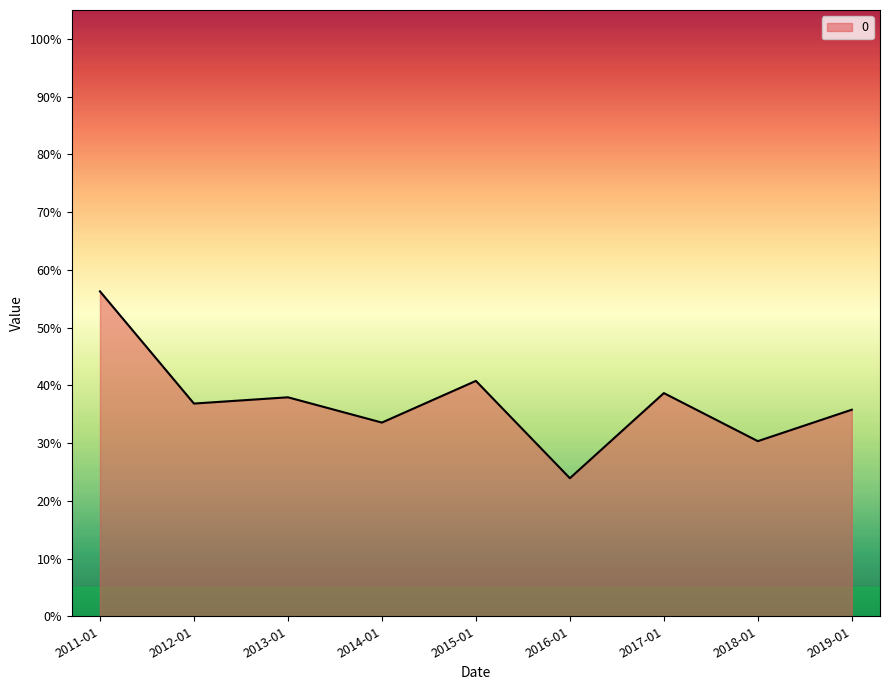

What is the average value?

0.4